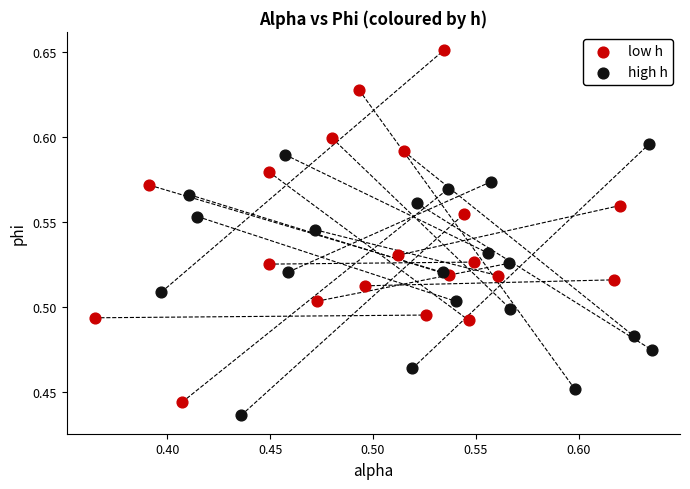

Which series contains the highest Y value?

low h